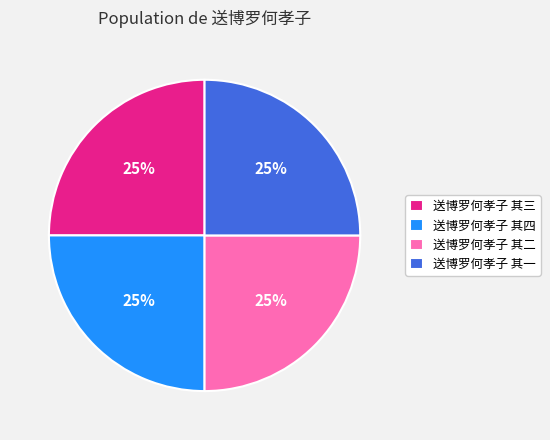

Approximately how many times larger is the value at 送博罗何孝子 其一 compared to 送博罗何孝子 其四?

1.0